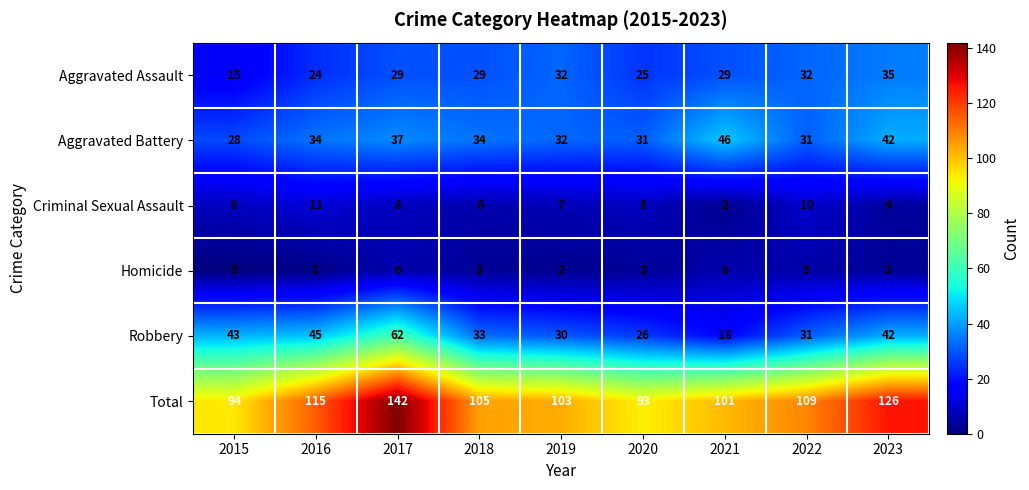

How many distinct data groups are displayed?

6